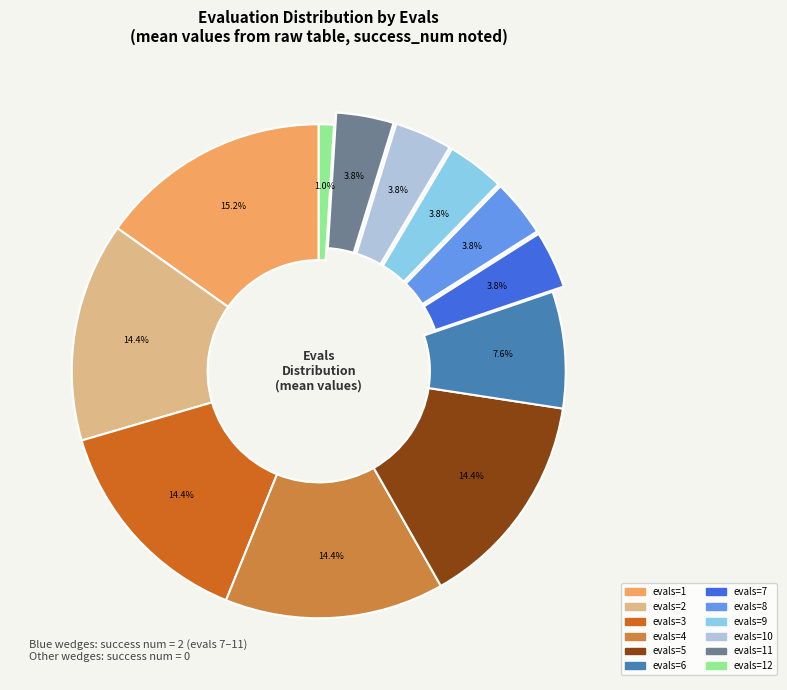

Does any single category account for the majority?

No